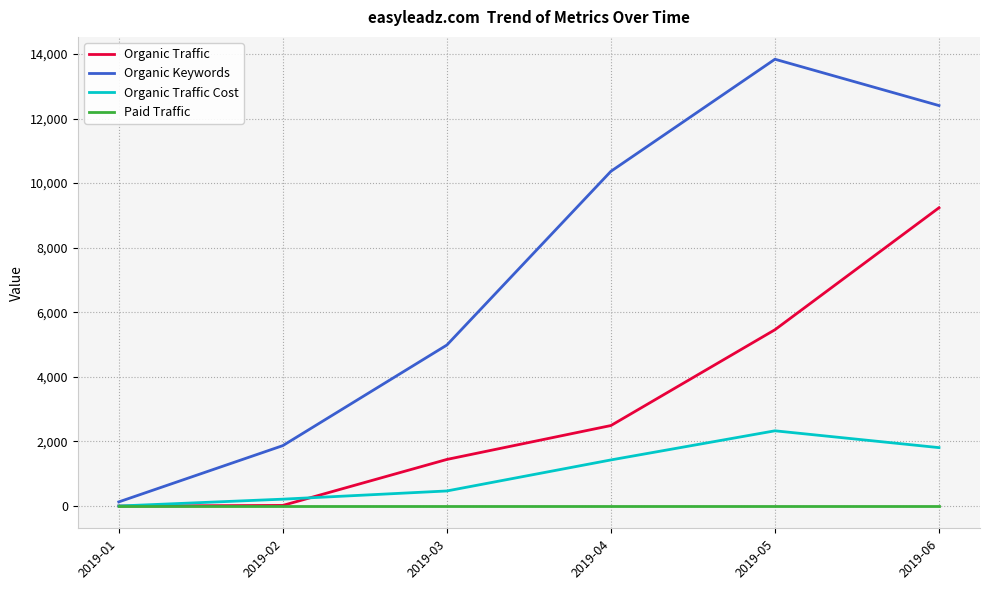

Which series changed the most between 2019-04 and 2019-06?

Organic Traffic